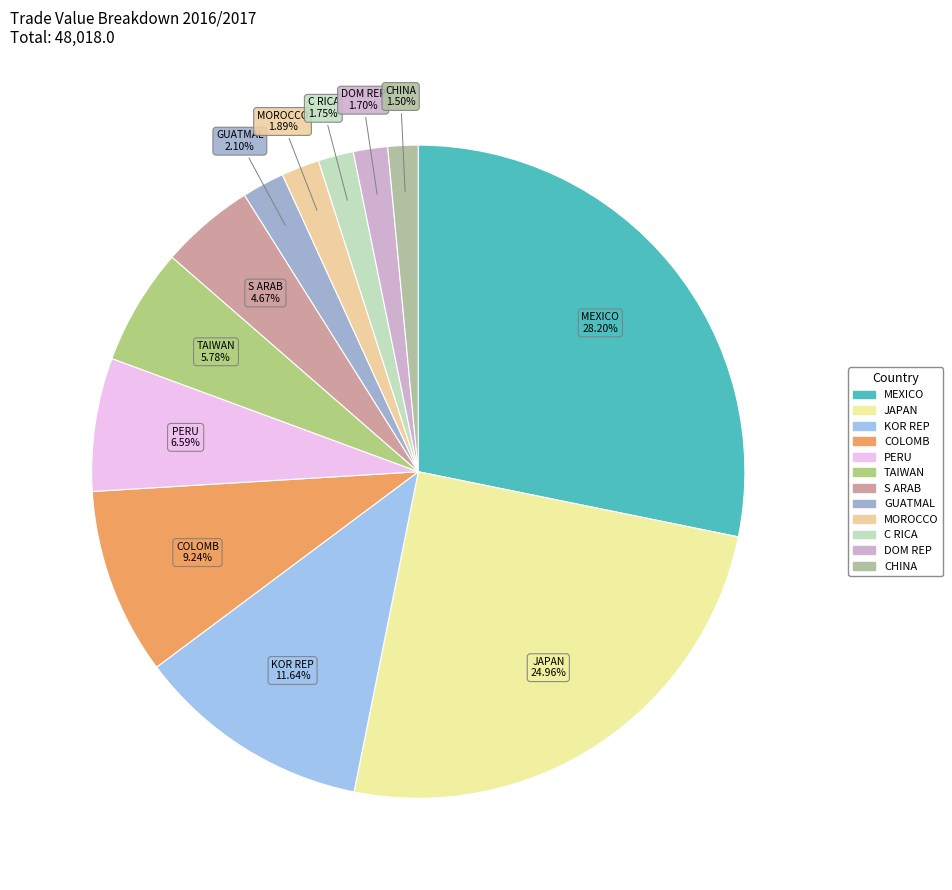

How many segments does this pie chart have?

12